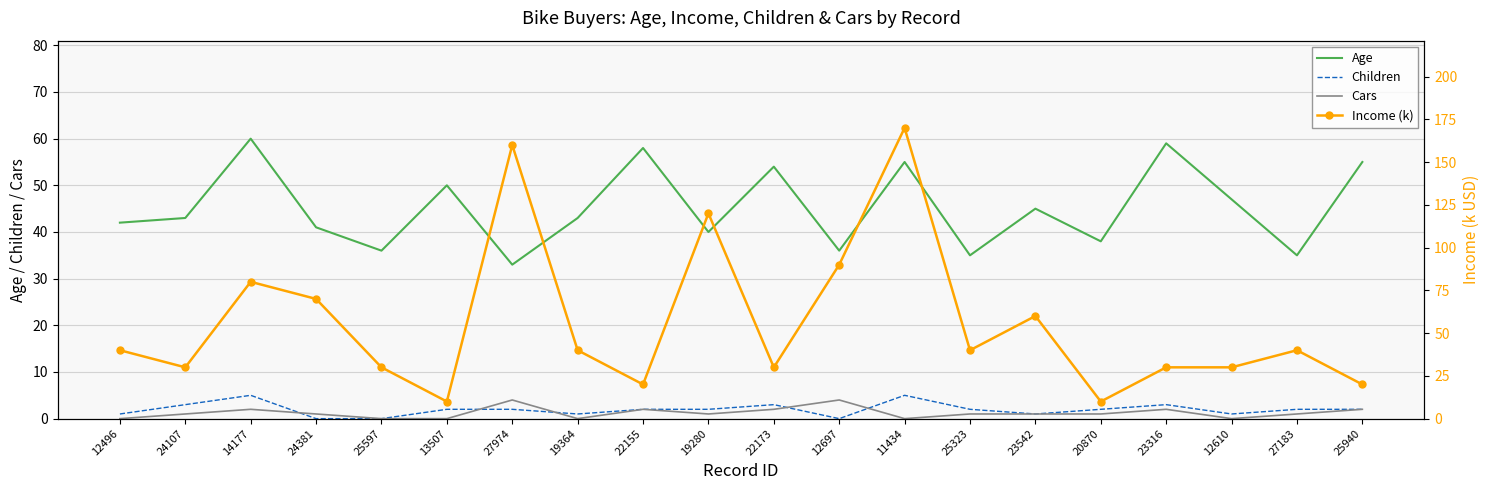

Reading left to right, what are all the values shown in this chart?

Age: 12496=42	24107=43	14177=60	24381=41	25597=36	13507=50	27974=33	19364=43	22155=58	19280=40	22173=54	12697=36	11434=55	25323=35	23542=45	20870=38	23316=59	12610=47	27183=35	25940=55
Children: 12496=1	24107=3	14177=5	24381=0	25597=0	13507=2	27974=2	19364=1	22155=2	19280=2	22173=3	12697=0	11434=5	25323=2	23542=1	20870=2	23316=3	12610=1	27183=2	25940=2
Cars: 12496=0	24107=1	14177=2	24381=1	25597=0	13507=0	27974=4	19364=0	22155=2	19280=1	22173=2	12697=4	11434=0	25323=1	23542=1	20870=1	23316=2	12610=0	27183=1	25940=2
Income (k): 12496=40	24107=30	14177=80	24381=70	25597=30	13507=10	27974=160	19364=40	22155=20	19280=120	22173=30	12697=90	11434=170	25323=40	23542=60	20870=10	23316=30	12610=30	27183=40	25940=20